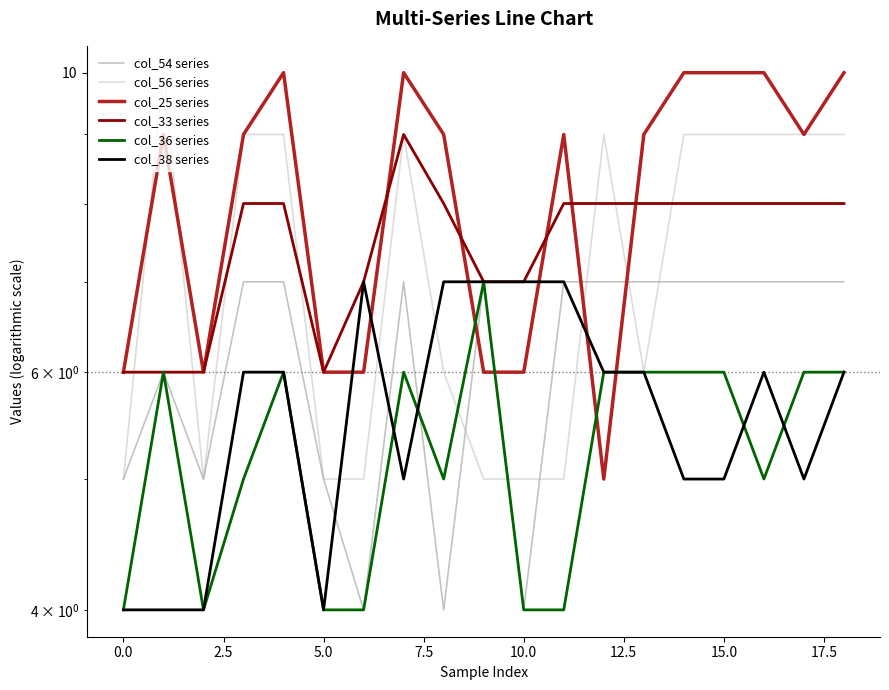

Is it true that col_56 series equals 3 at 0.0?

False